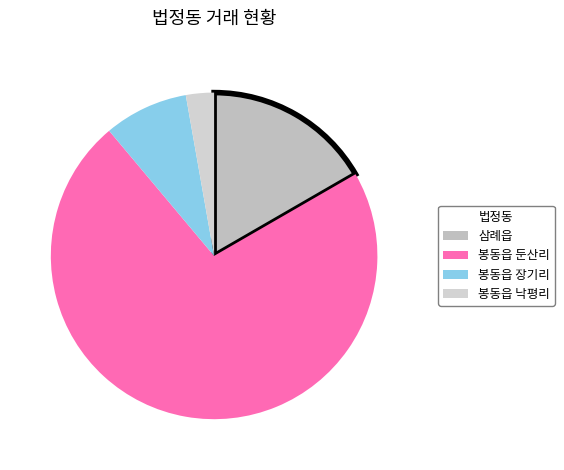

Is there any slice that represents more than half of the pie?

Yes